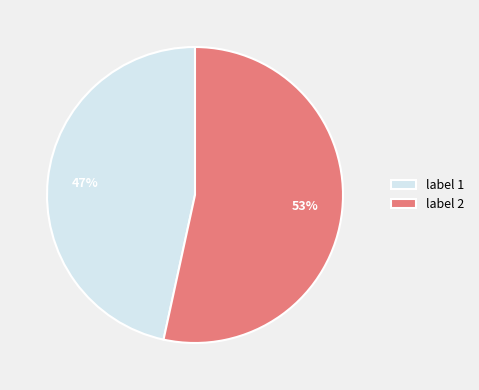

What percentage is the label 2 slice, to the nearest percent?

53%